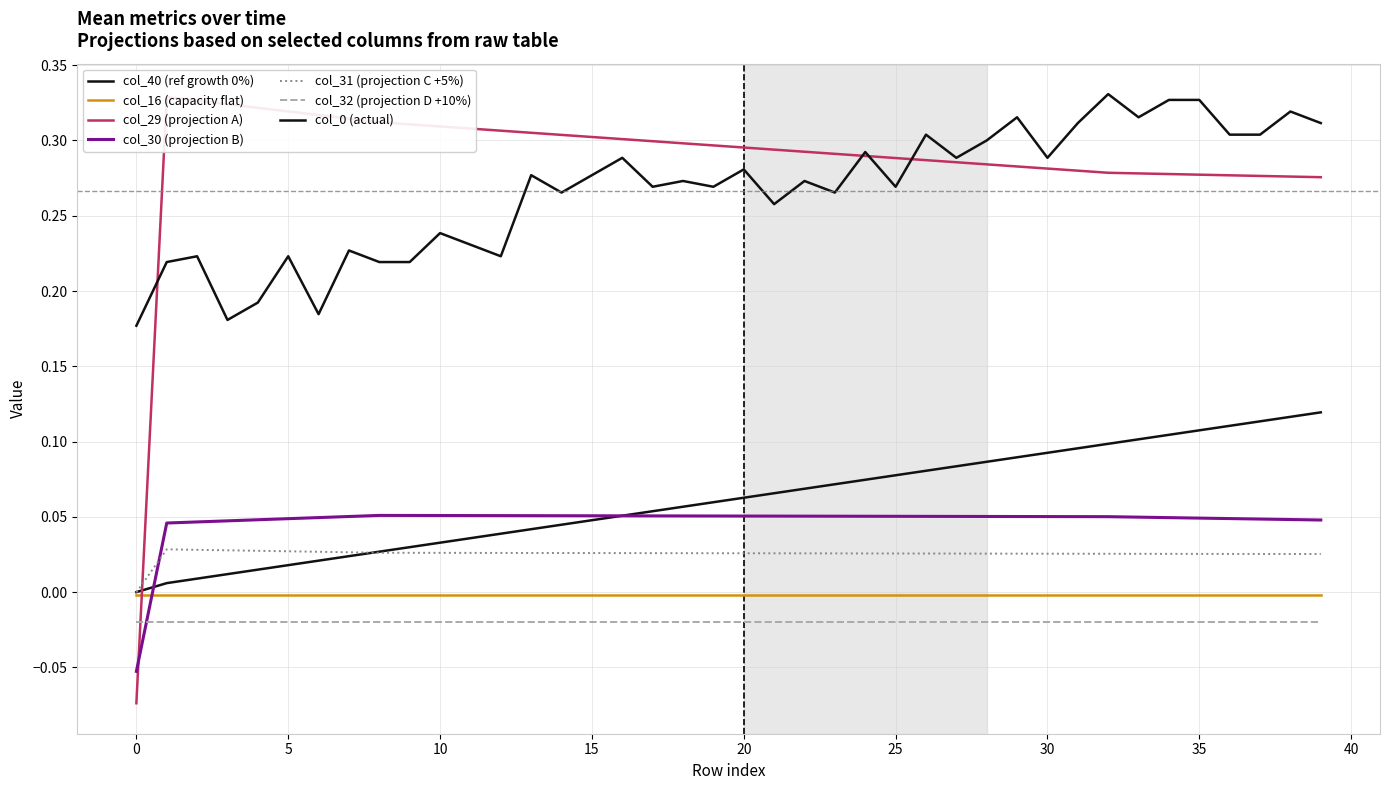

How many intersections are there between col_40 and col_31?

2